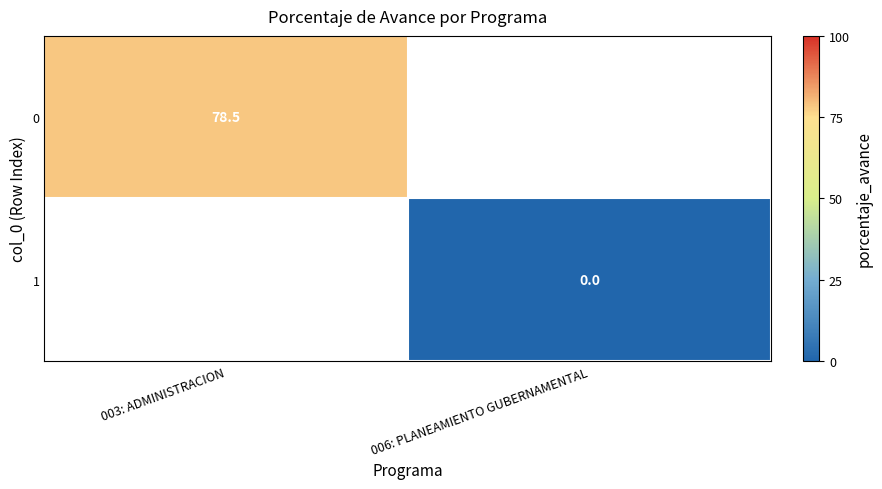

Which category has the lowest value across all series?

006: PLANEAMIENTO GUBERNAMENTAL